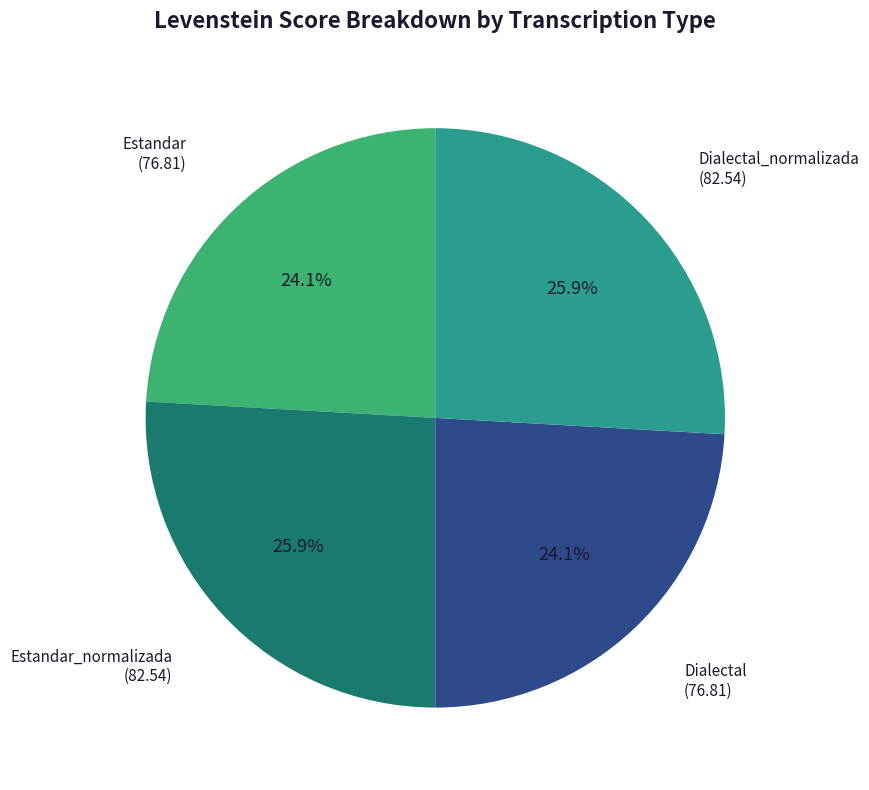

Does any single category account for the majority?

No